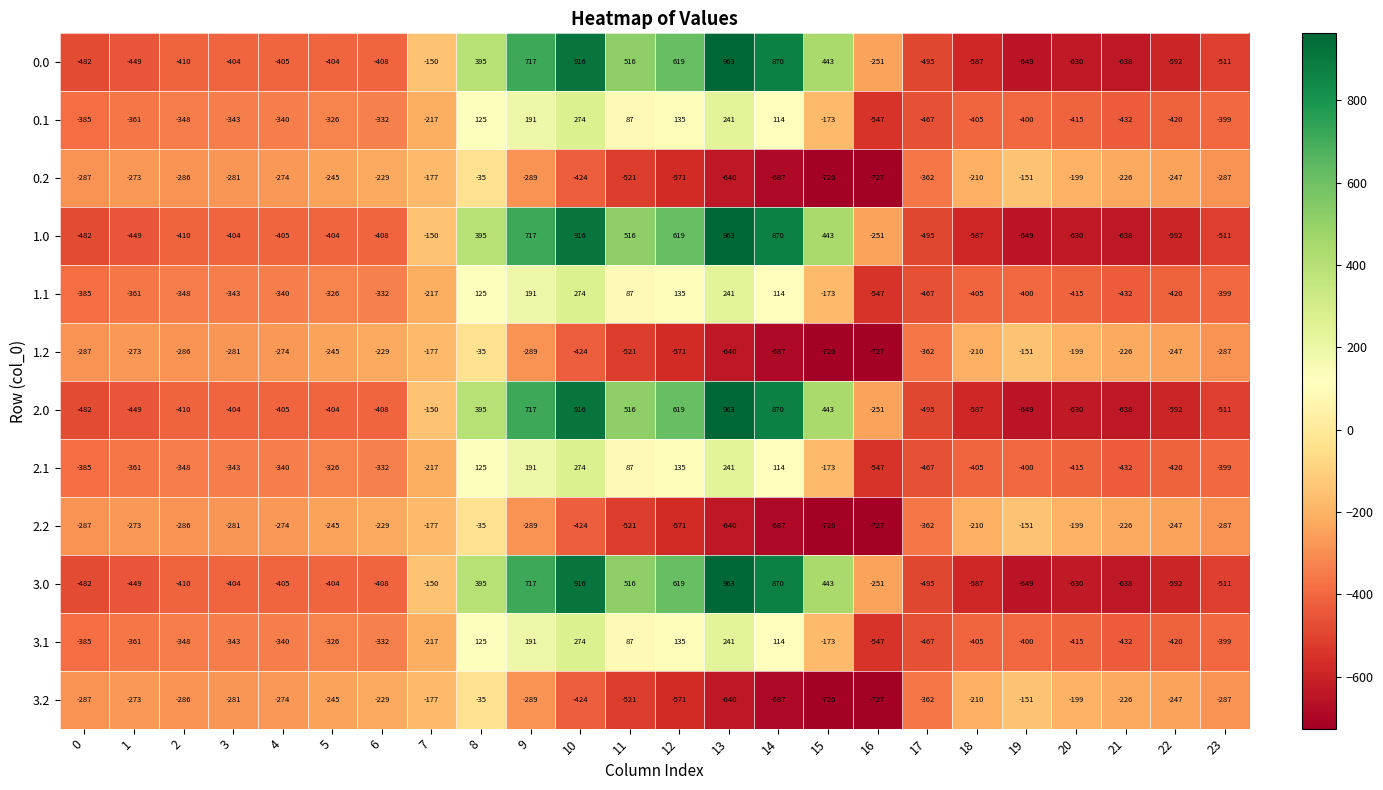

At how many categories does at least one series exceed 481?

6